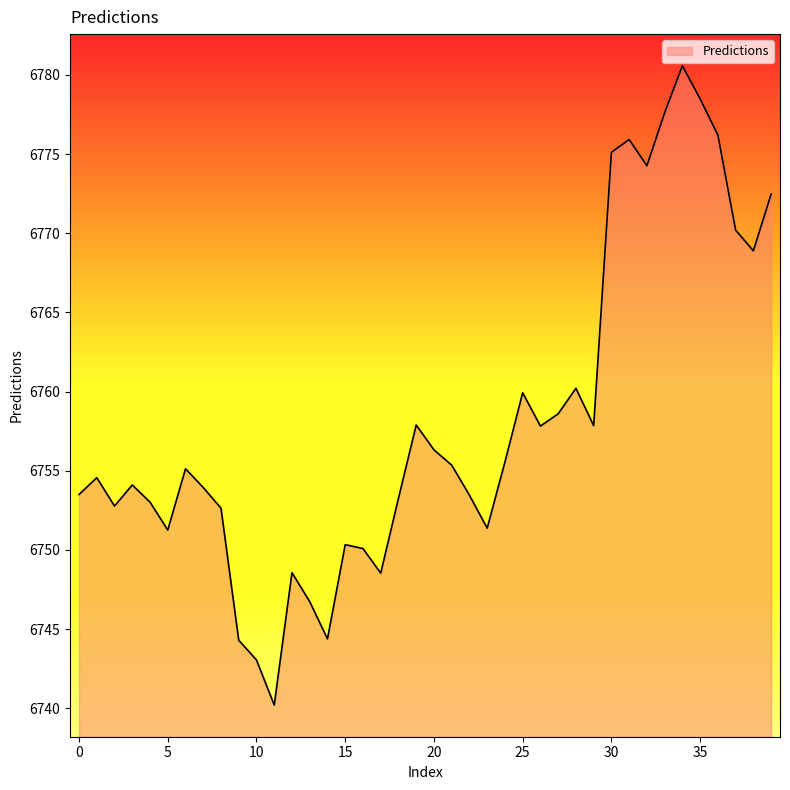

What is the maximum value shown in the chart?

6780.6